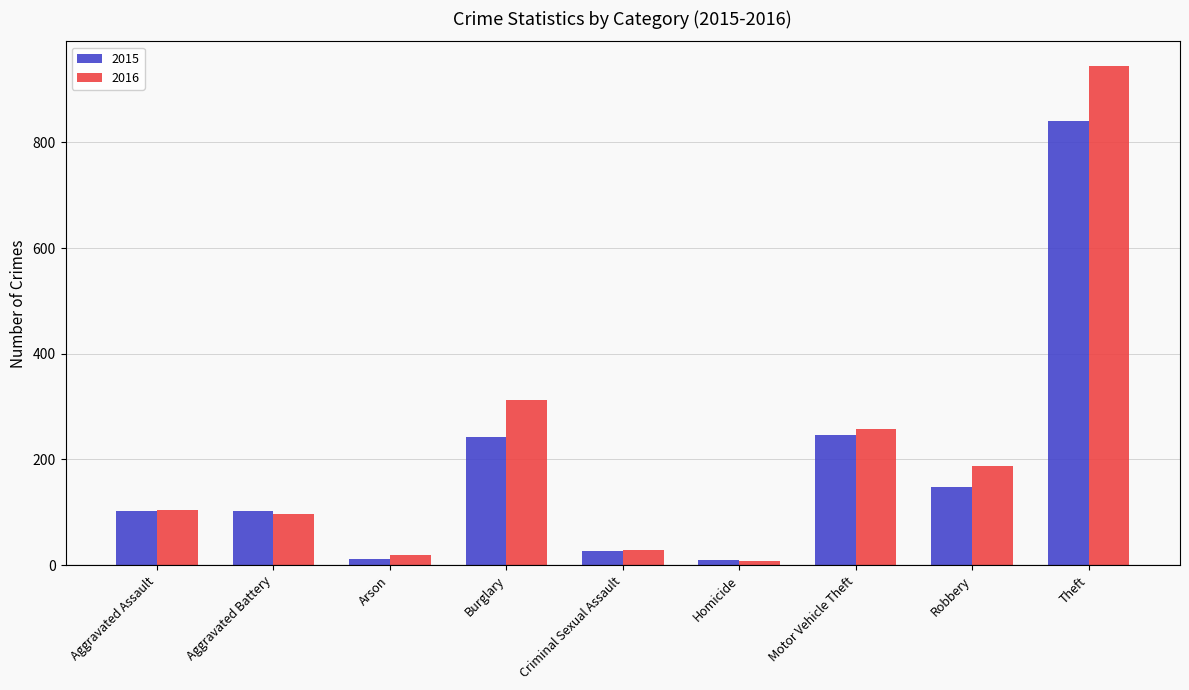

What is the value of the 2016 bar at the 4th from the left?

313